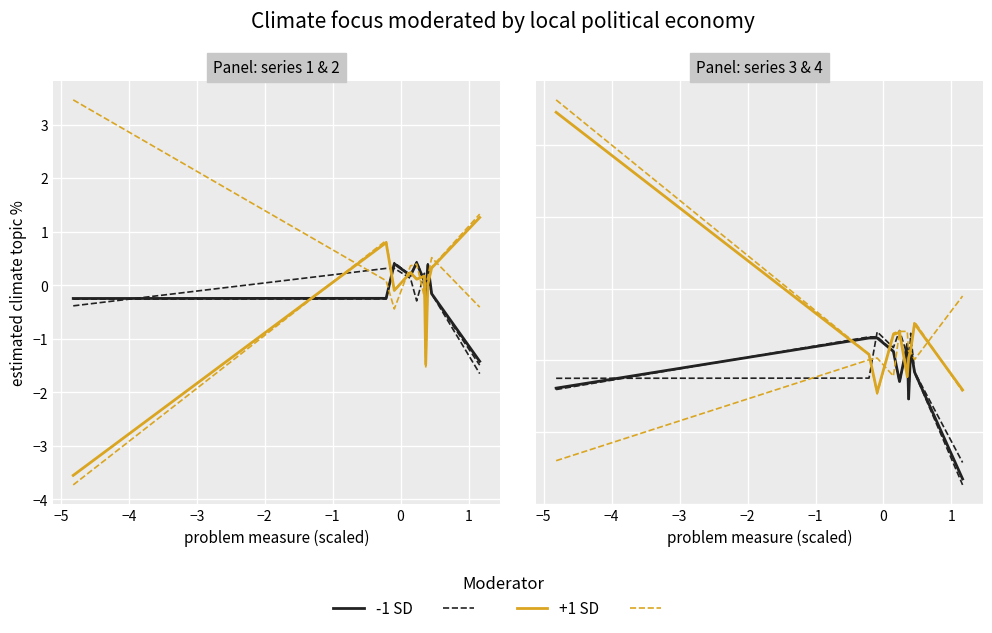

Rank the series by their average value, from highest to lowest.

+1 SD, -1 SD